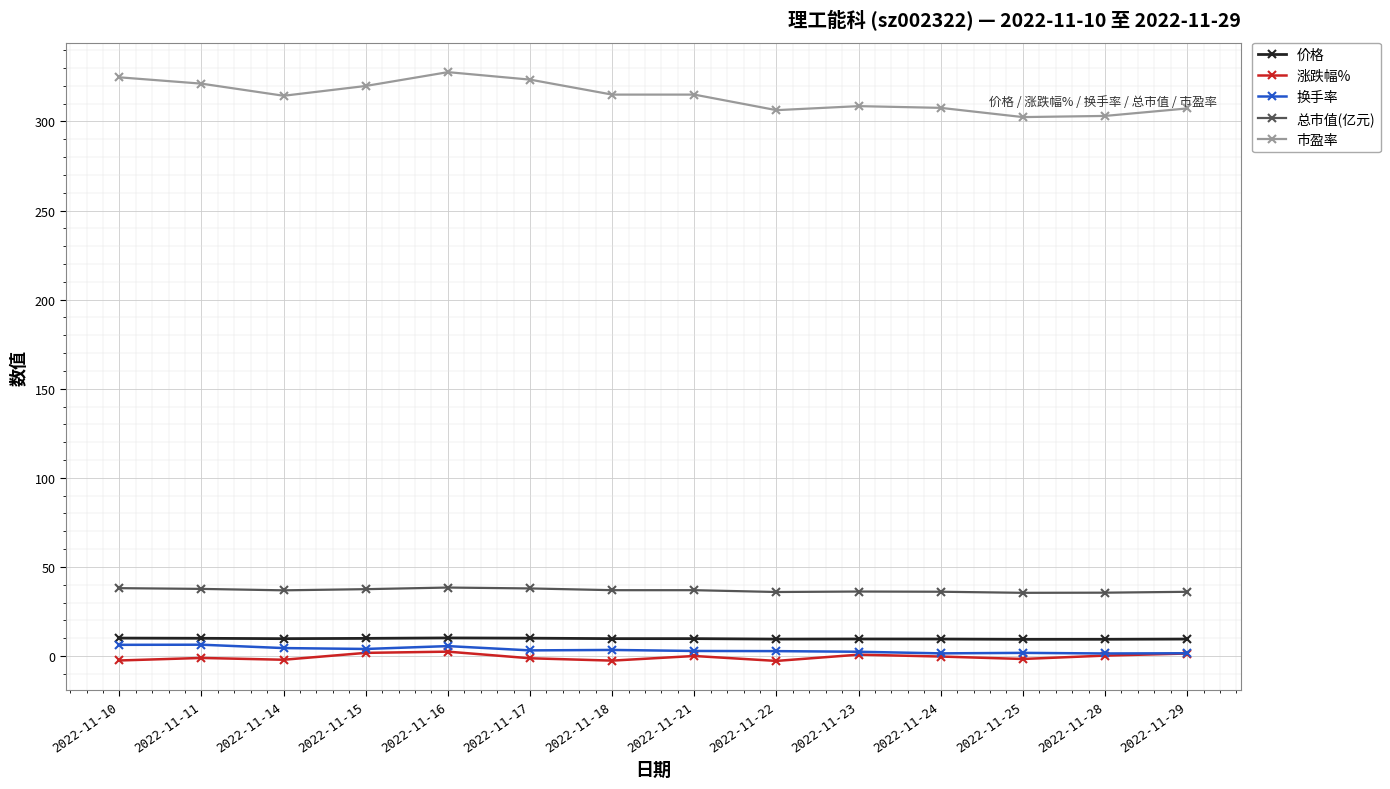

What is the value of the 换手率 point at the 2nd from the left?

6.3